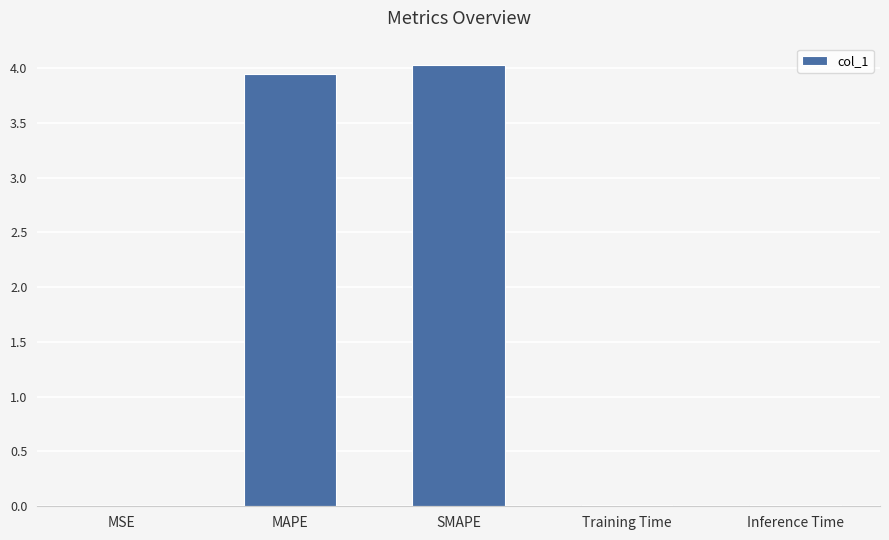

What is the sum of all values?

8.0